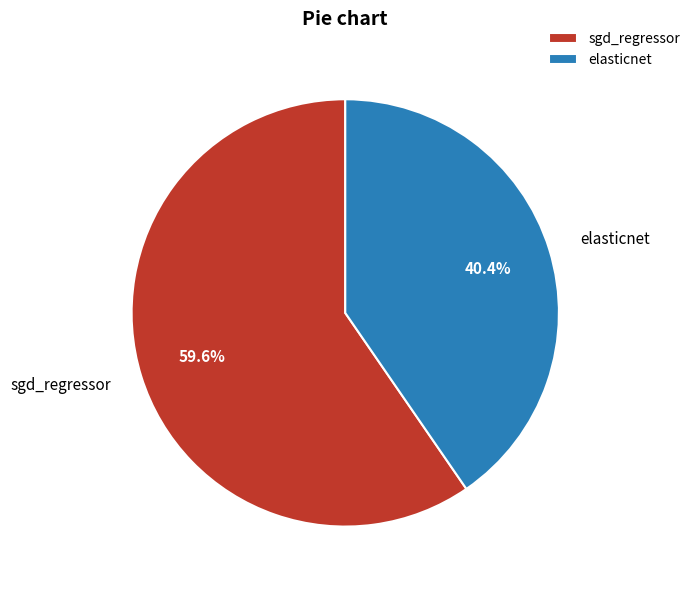

To the nearest percent, what percentage of the pie is sgd_regressor?

60%